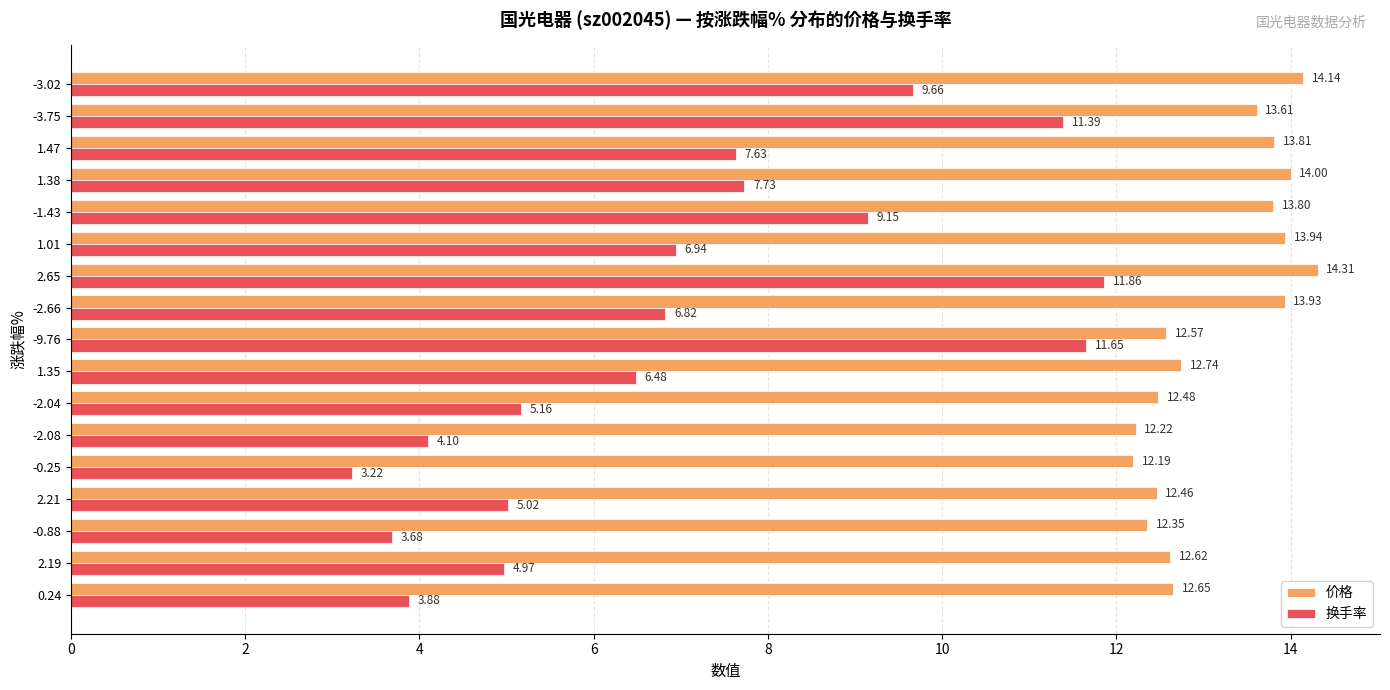

What is the sum of all 价格 values?

223.8